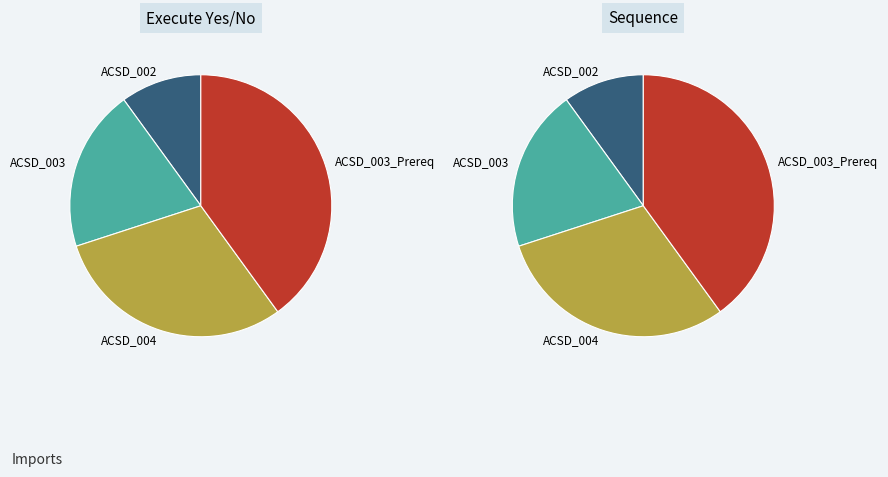

To the nearest percent, what is the combined percentage of ACSD_002 and ACSD_004?

40%